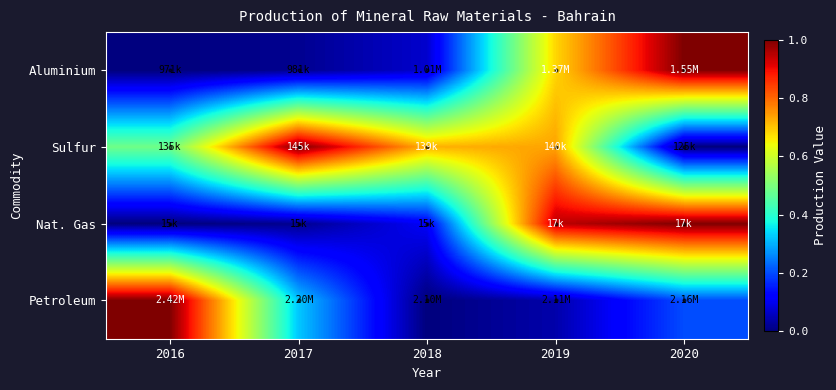

What is the total value across all series at 2018?

0.9